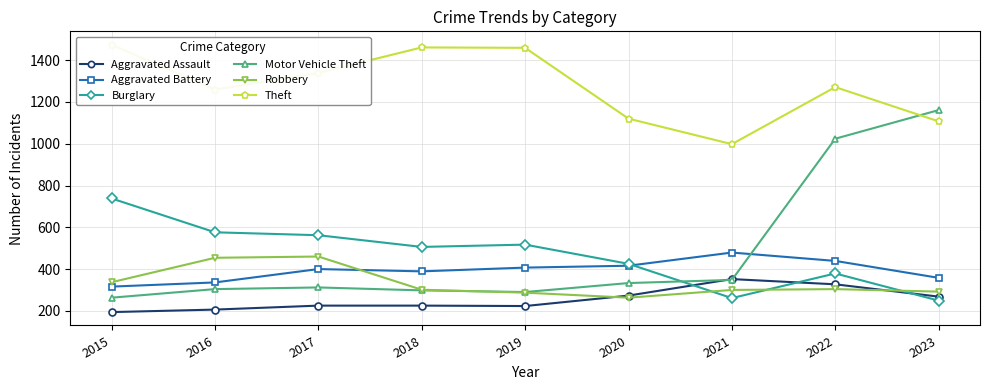

True or false: Theft and Aggravated Assault intersect in this chart.

False